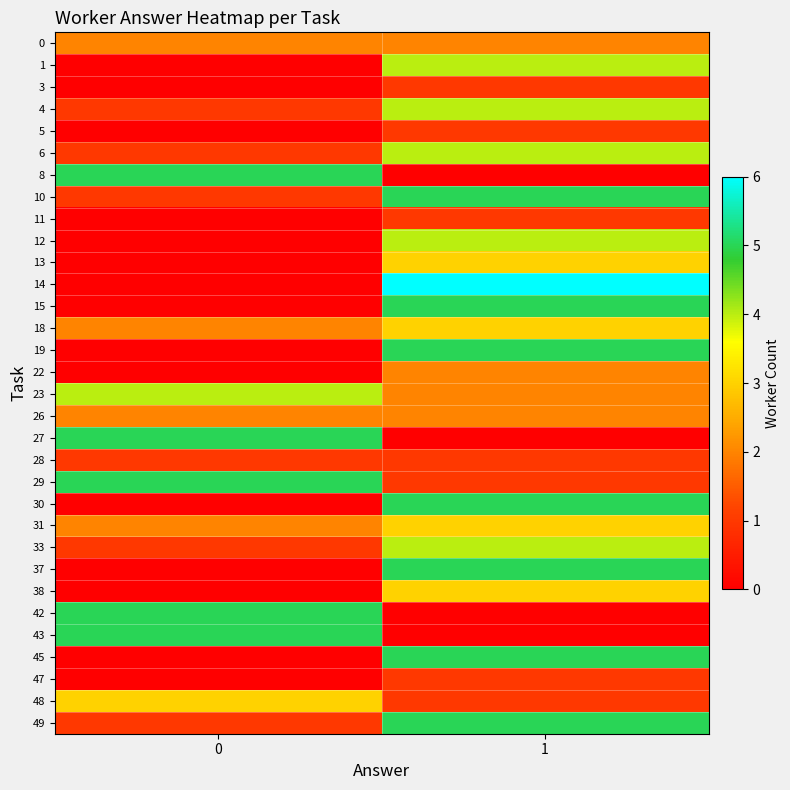

Rank the series by their maximum value, from lowest to highest.

3, 5, 11, 28, 47, 0, 22, 26, 13, 18, 31, 38, 48, 1, 4, 6, 12, 23, 33, 8, 10, 15, 19, 27, 29, 30, 37, 42, 43, 45, 49, 14